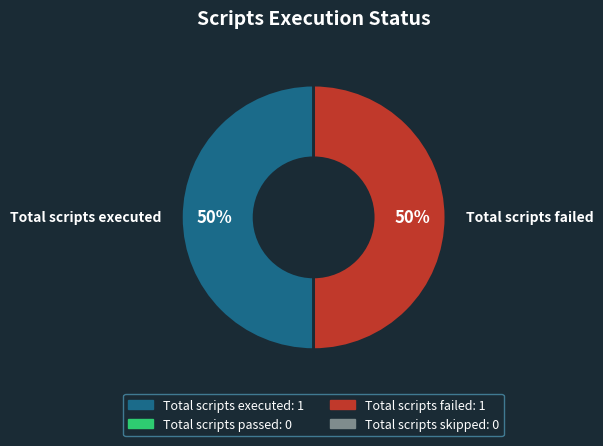

The Total scripts executed slice represents 50% of the pie. True or false?

True